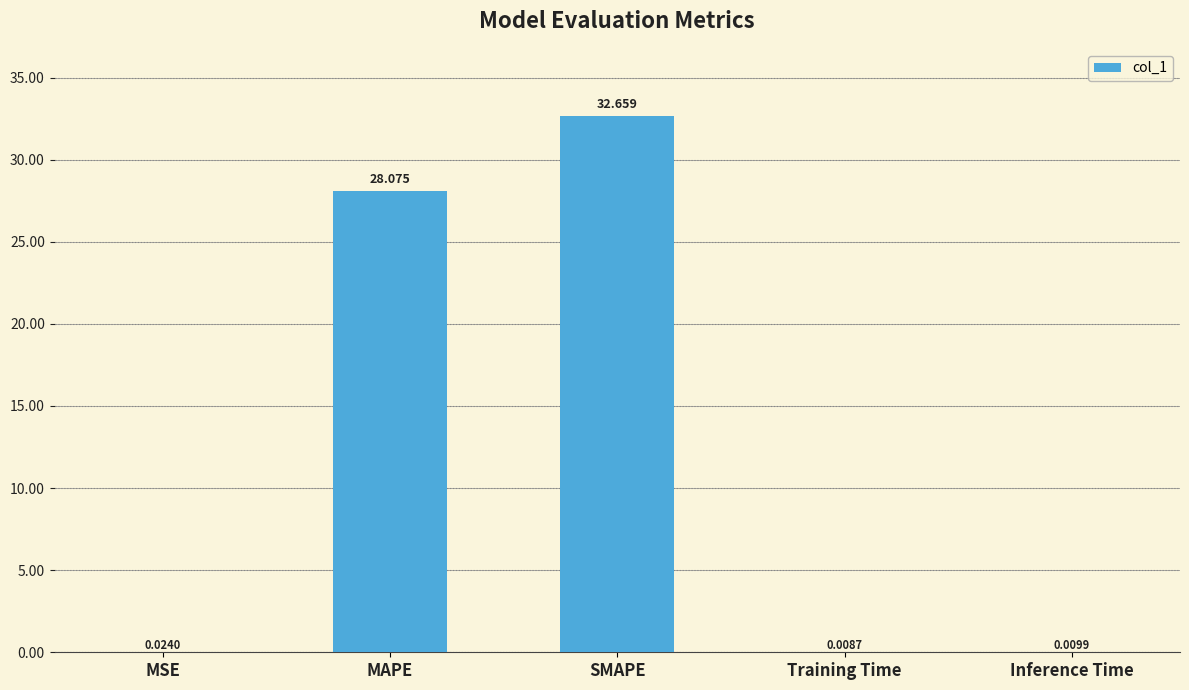

Between MSE and Training Time, which is larger?

MSE